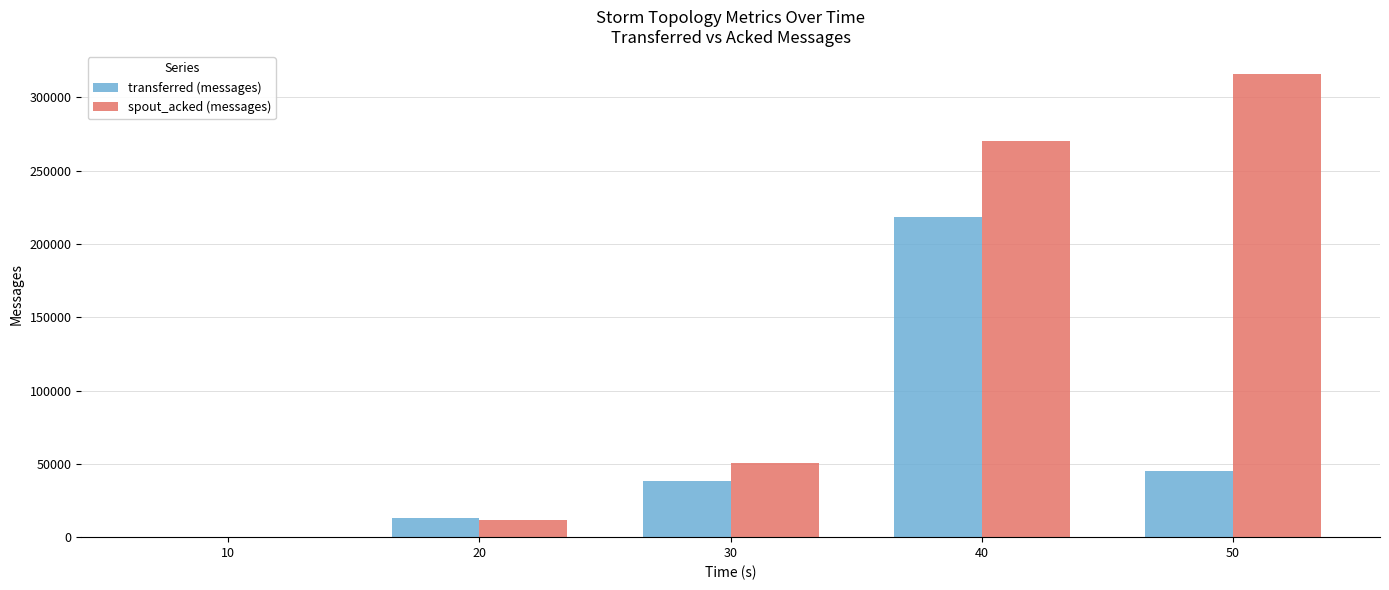

Which series has the largest total across all categories?

spout_acked (messages)